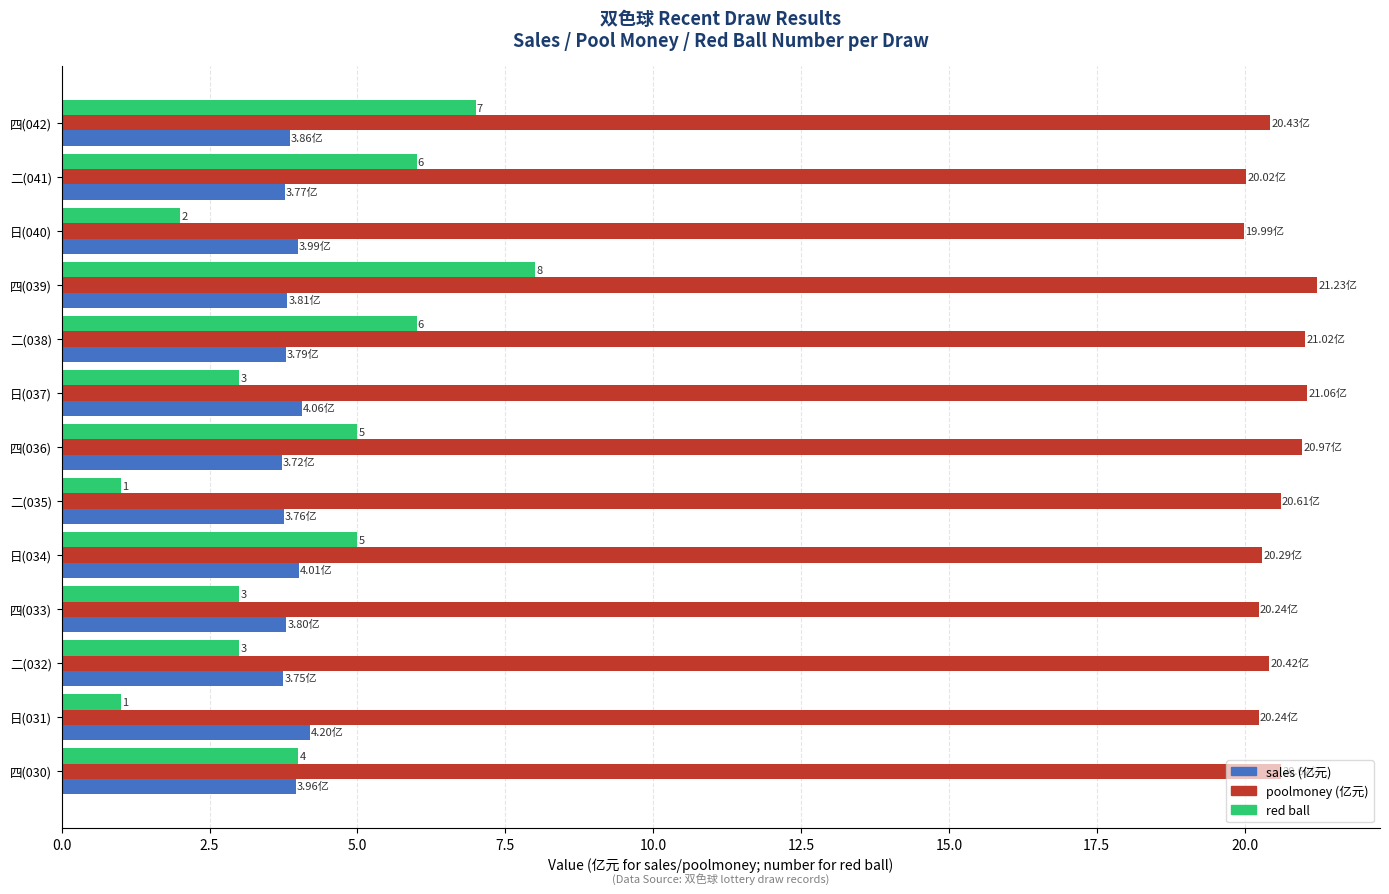

At how many categories does at least one series exceed 13?

13